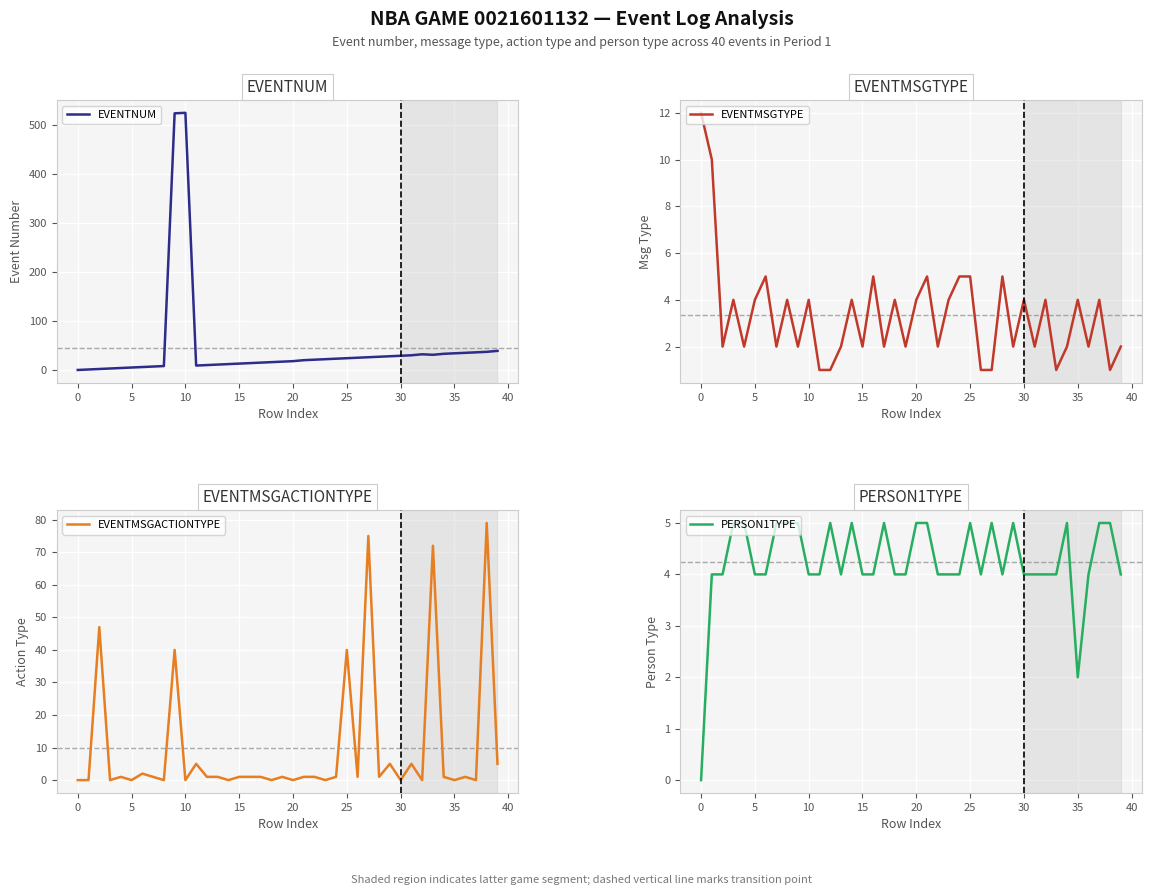

Where does the EVENTMSGTYPE series first go above 4?

0